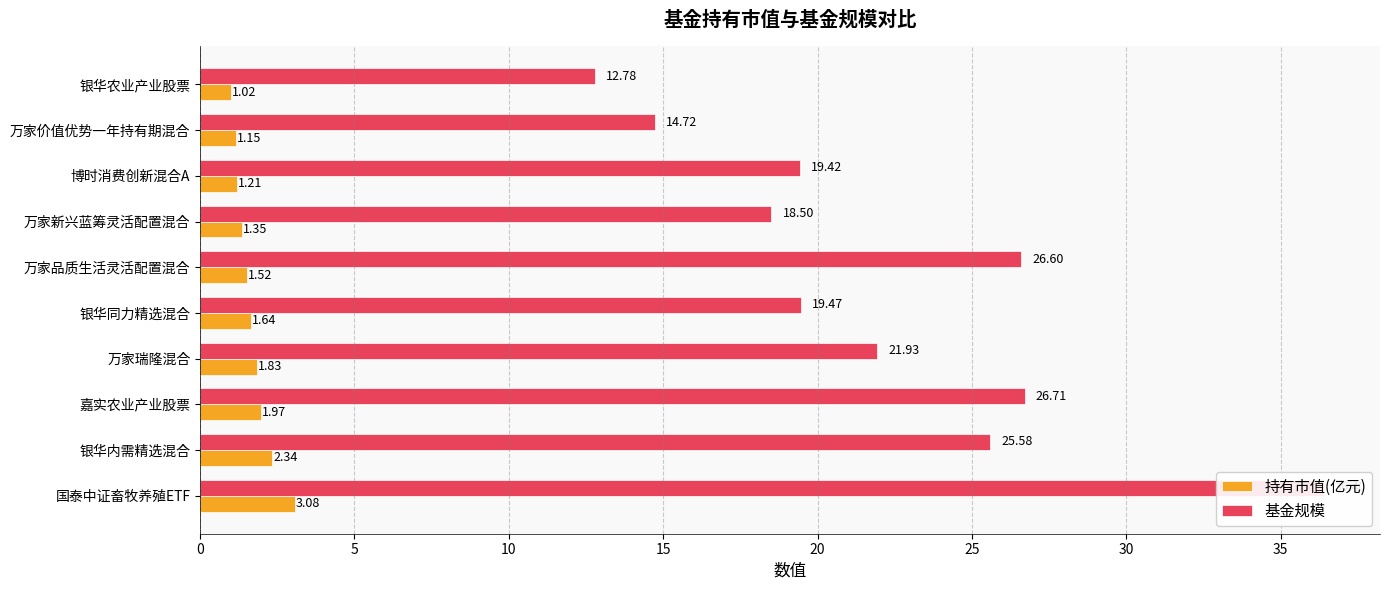

How many data points in 基金规模 are above 21?

5